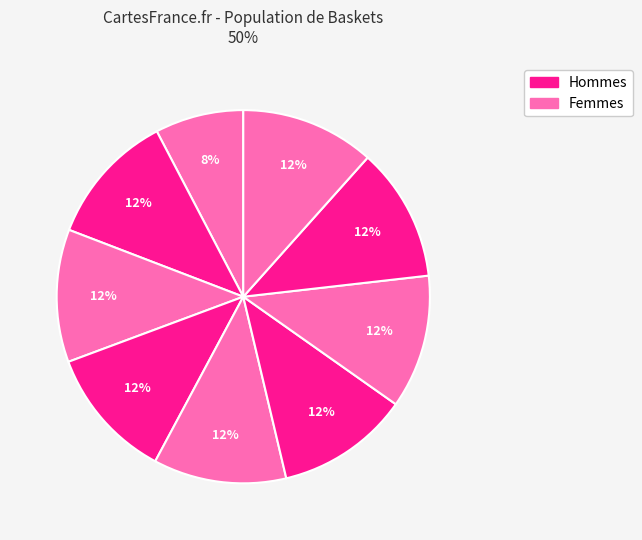

How many slices are in this pie chart?

9